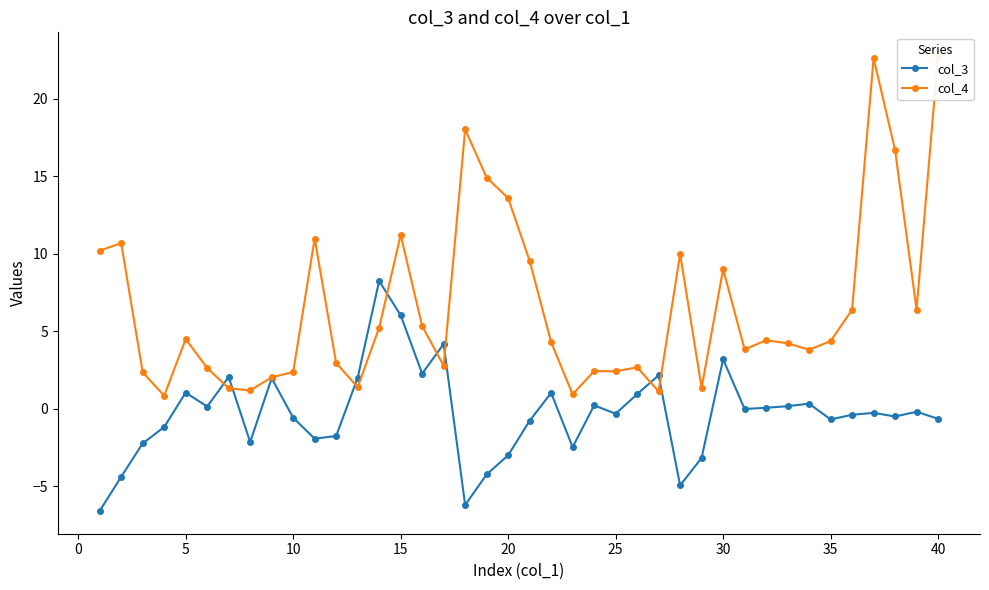

What is the minimum value for col_3?

-6.6